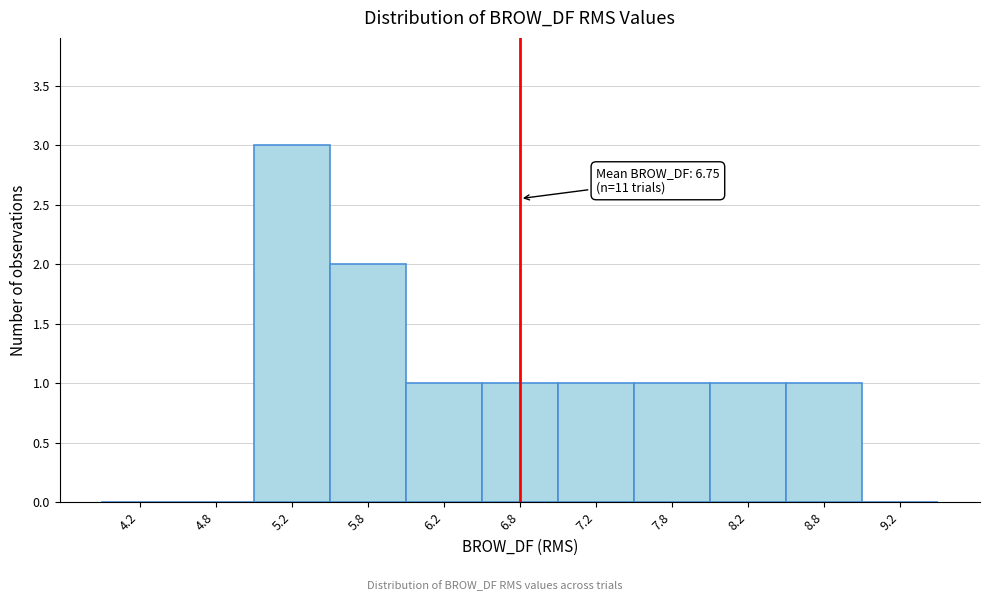

Which range on the x-axis has the tallest bar?

5.0 to 5.5